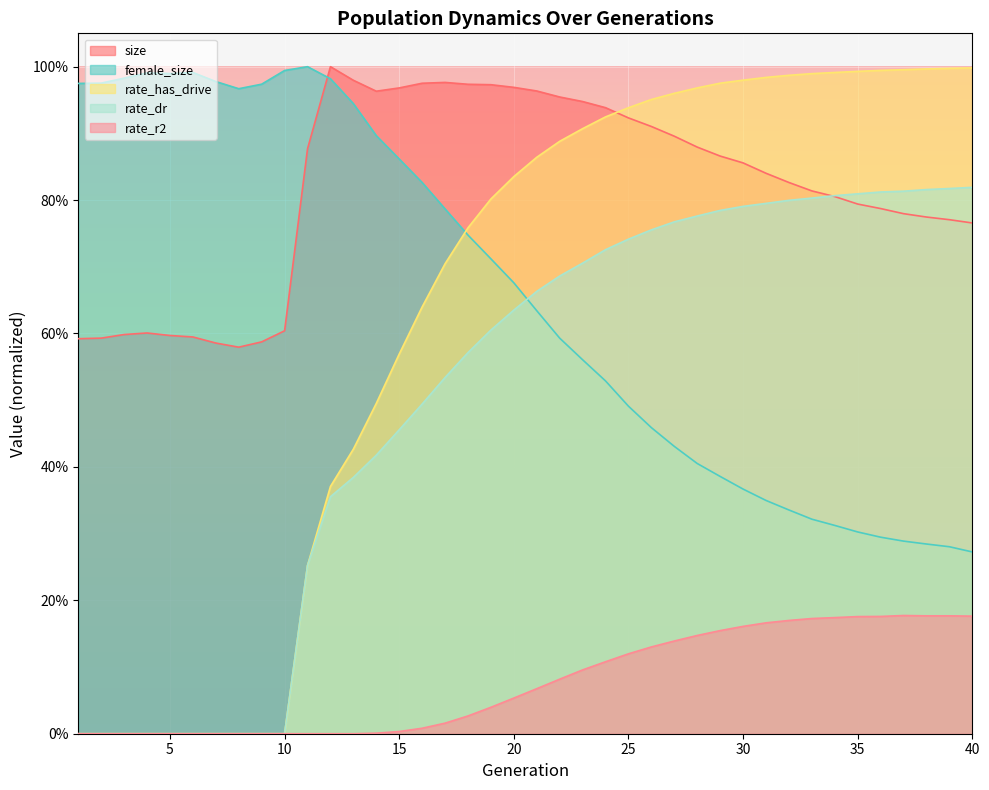

True or false: rate_dr has a value of 0.7 at 21.

True